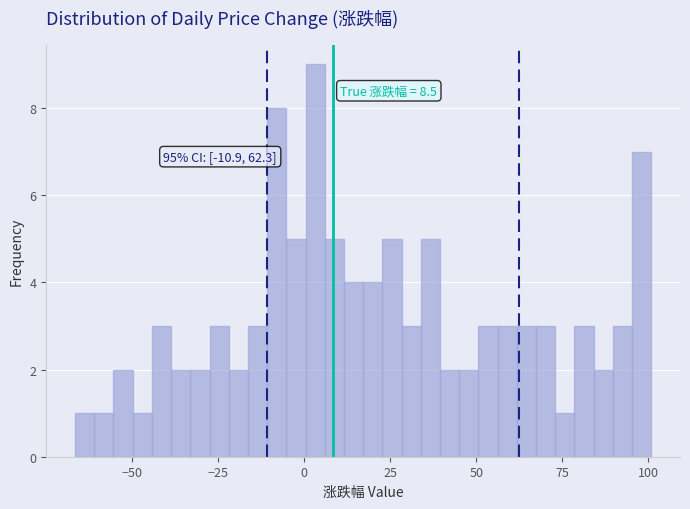

Around what value on the x-axis is the tallest bar? Give the approximate position of its centre, as read against the axis.

5